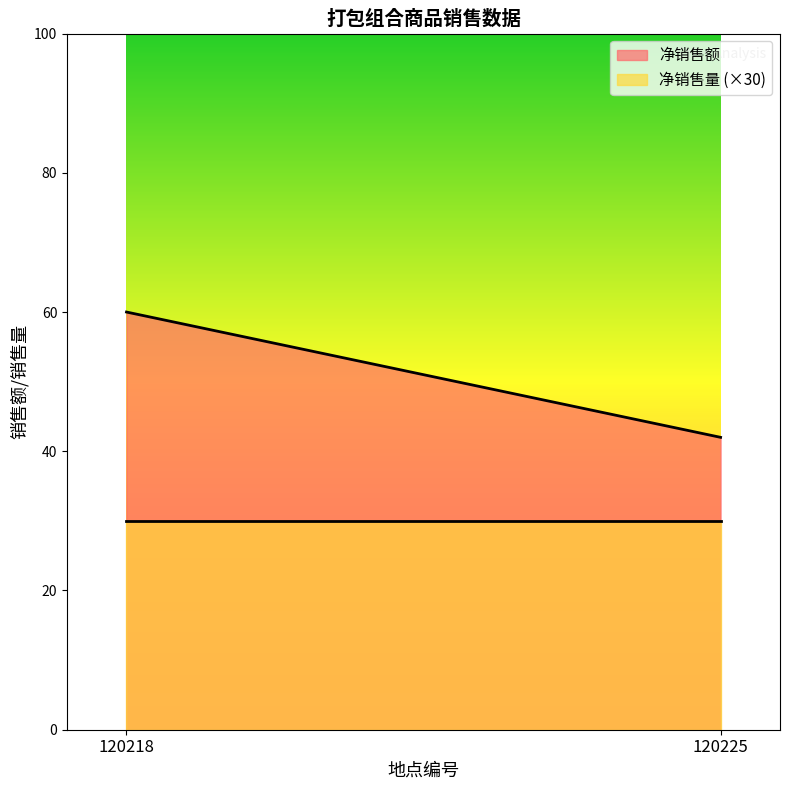

What is the sum of the 净销售量 values at 120218 and 120225?

2